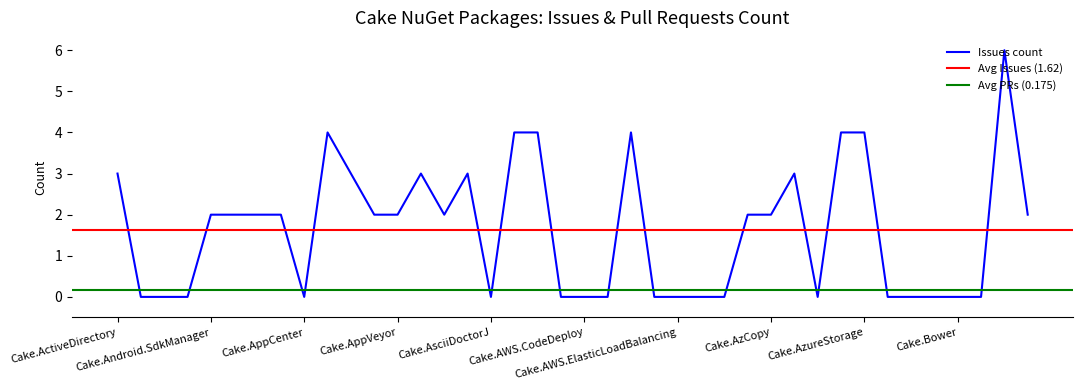

Reading left to right, what are all the values shown in this chart?

3	0	0	0	2	2	2	2	0	4	3	2	2	3	2	3	0	4	4	0	0	0	4	0	0	0	0	2	2	3	0	4	4	0	0	0	0	0	6	2